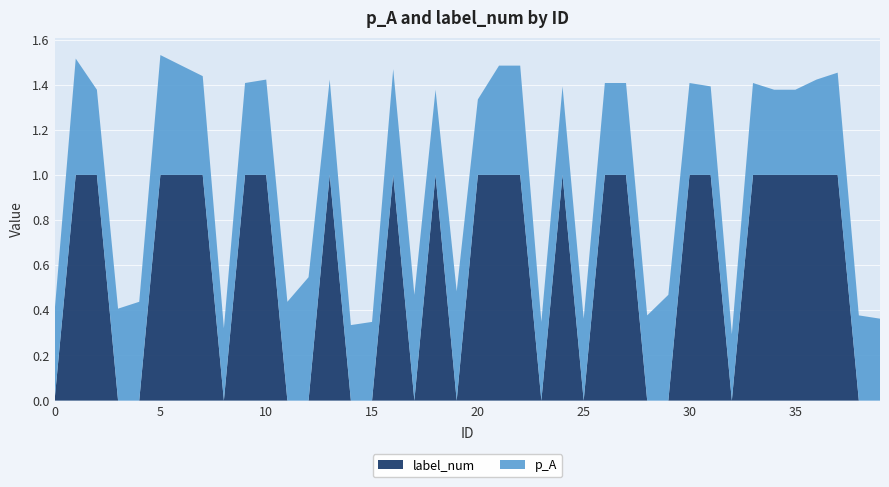

Reading right to left, list all the values displayed in this chart.

p_A: 0.4	0.4	0.5	0.4	0.4	0.4	0.4	0.3	0.4	0.4	0.5	0.4	0.4	0.4	0.4	0.4	0.3	0.5	0.5	0.3	0.5	0.4	0.5	0.5	0.3	0.3	0.4	0.5	0.4	0.4	0.4	0.3	0.4	0.5	0.5	0.4	0.4	0.4	0.5	0.4
label_num: 0.0	0.0	1.0	1.0	1.0	1.0	1.0	0.0	1.0	1.0	0.0	0.0	1.0	1.0	0.0	1.0	0.0	1.0	1.0	1.0	0.0	1.0	0.0	1.0	0.0	0.0	1.0	0.0	0.0	1.0	1.0	0.0	1.0	1.0	1.0	0.0	0.0	1.0	1.0	0.0